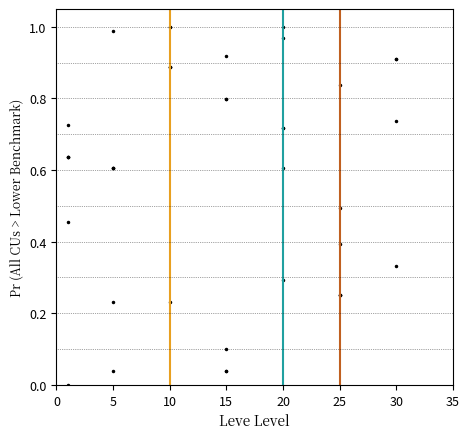

True or false: the data shows 0.1 at 15.

False